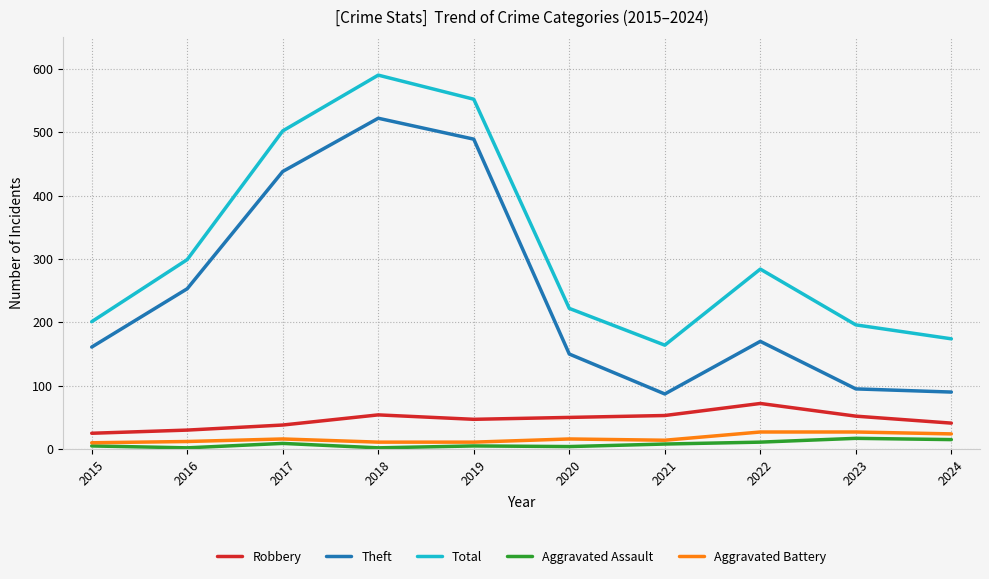

What is the maximum value shown in the chart?

590